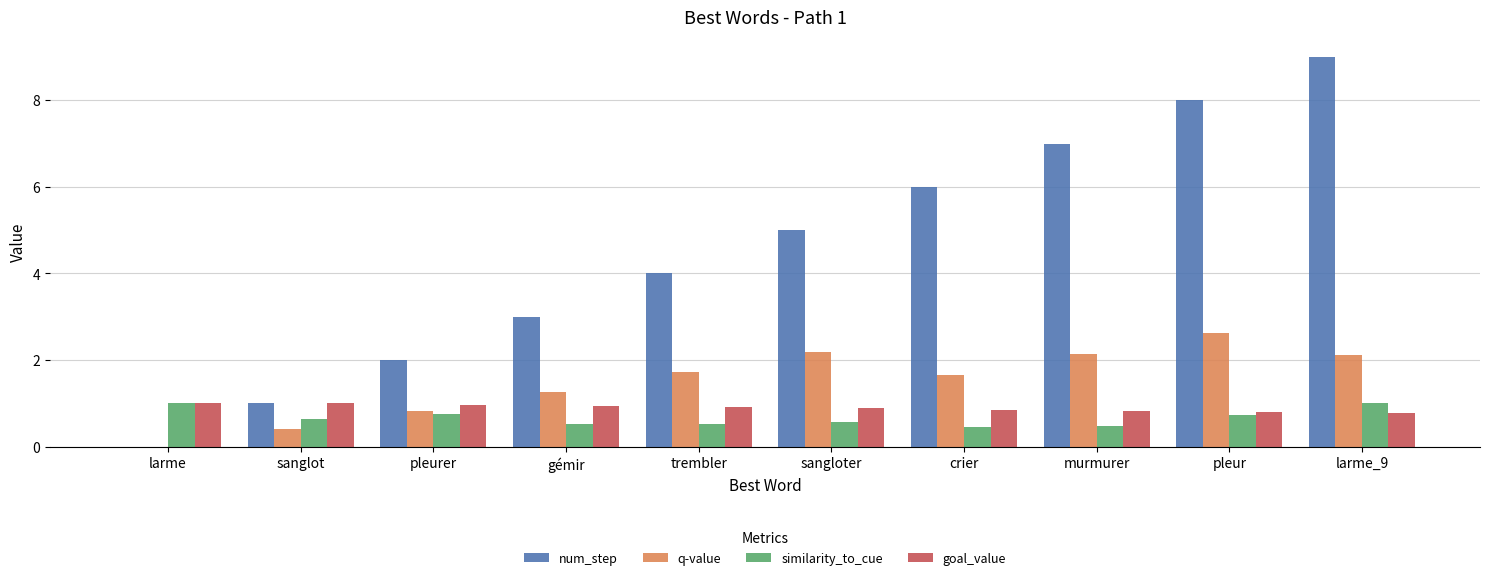

Are the bars grouped side by side (vs. stacked)?

Yes